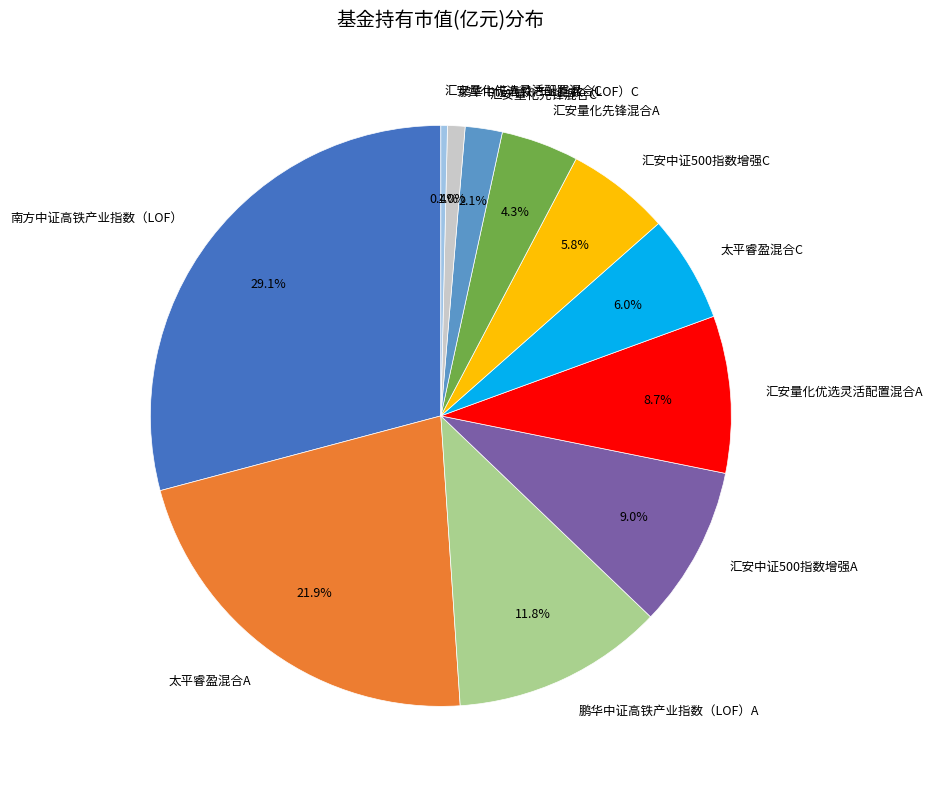

To the nearest percent, what percentage of the pie is 鹏华中证高铁产业指数（LOF）A?

12%